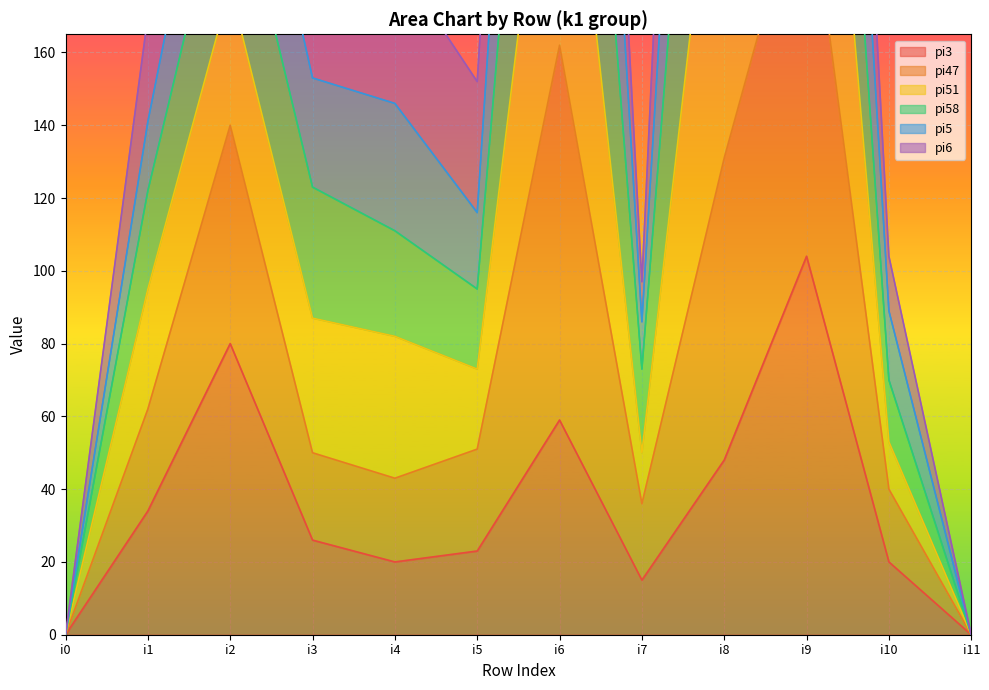

Where does the pi51 series first go above 175?

i2